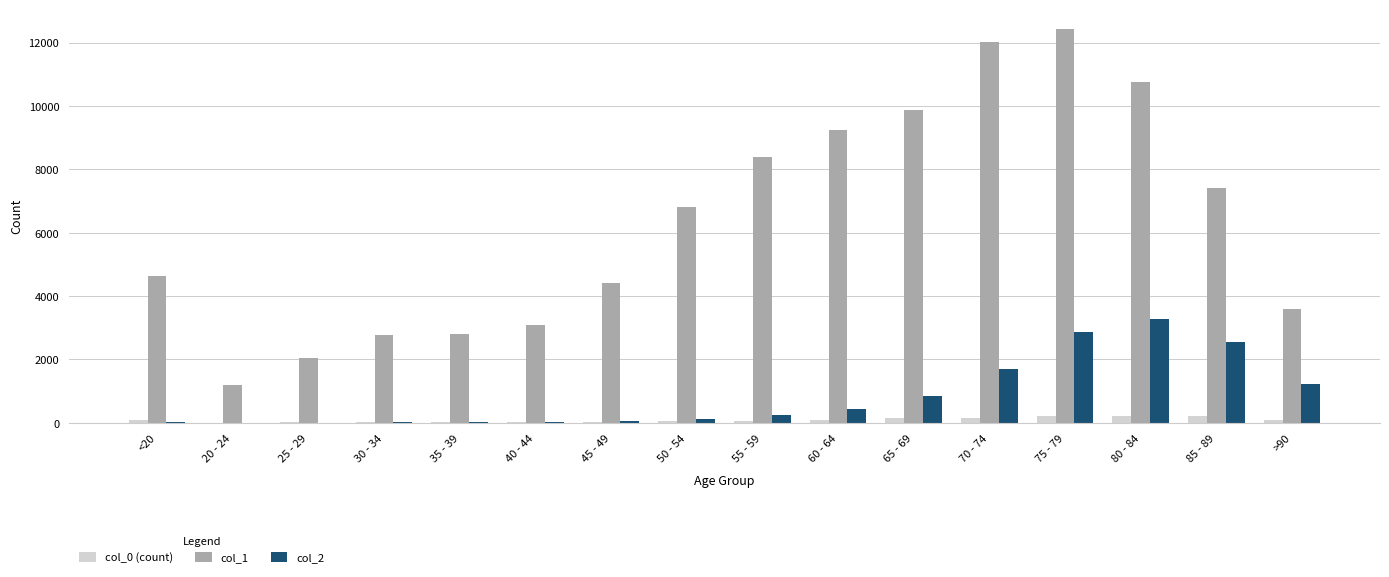

At which category is the sum across all series the highest?

75 - 79